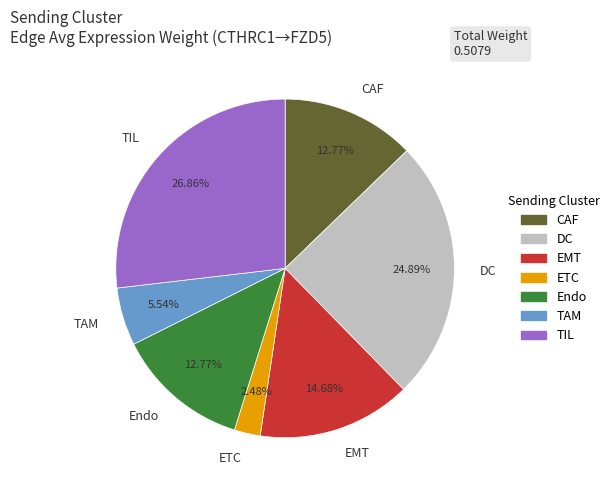

The ETC slice represents 17% of the pie. True or false?

False